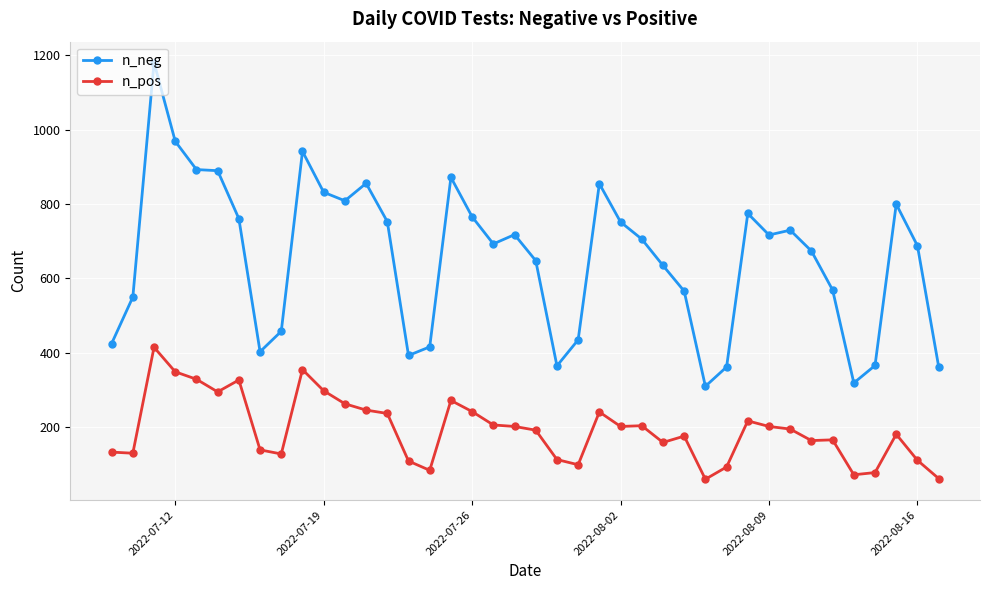

What are all the series names shown in the legend?

n_neg, n_pos